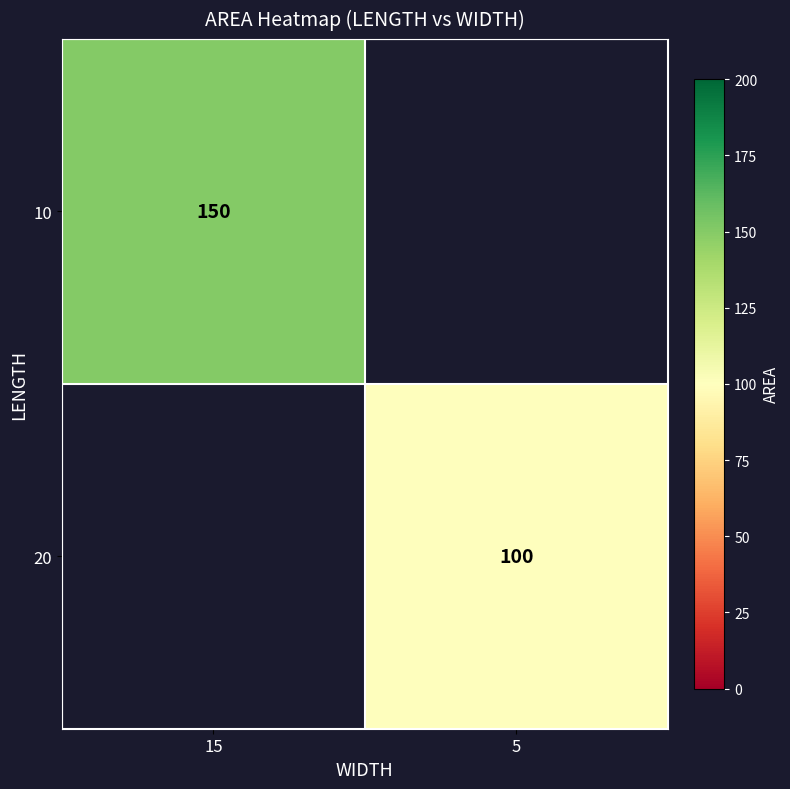

What is the greatest value displayed?

150.0